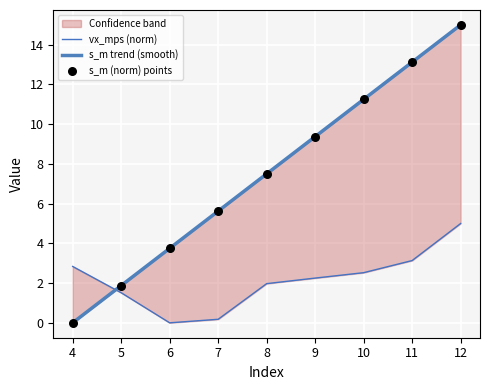

What is the total value across all series at 8?

9.5